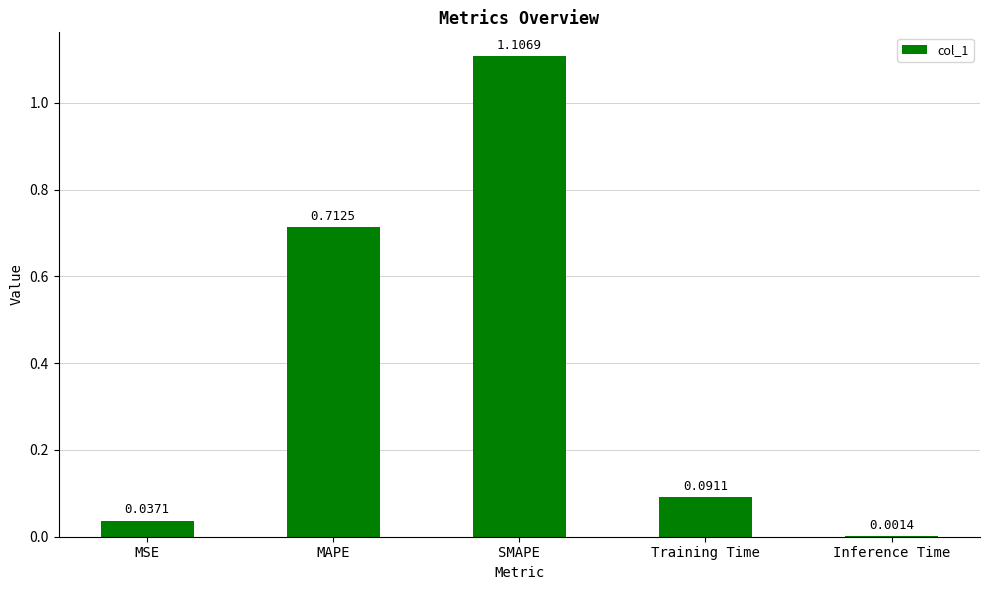

At which label is the value closest to 0?

Inference Time